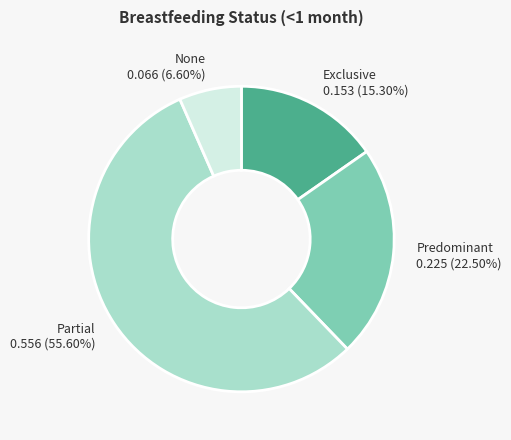

To the nearest percent, what is the difference between the Partial and Predominant slice percentages?

33%